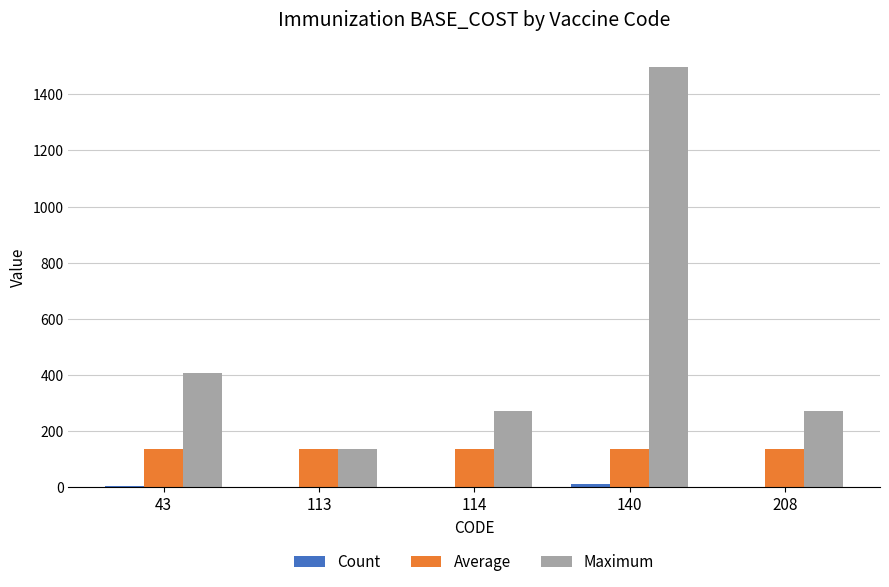

Does the chart contain stacked bars?

No